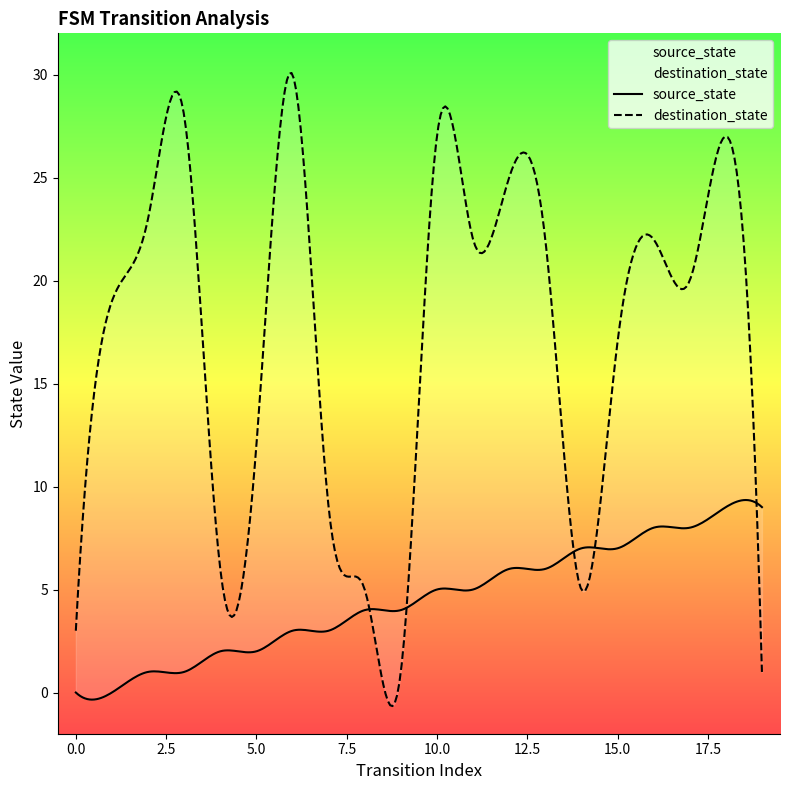

What is the lowest value of the destination_state series?

1